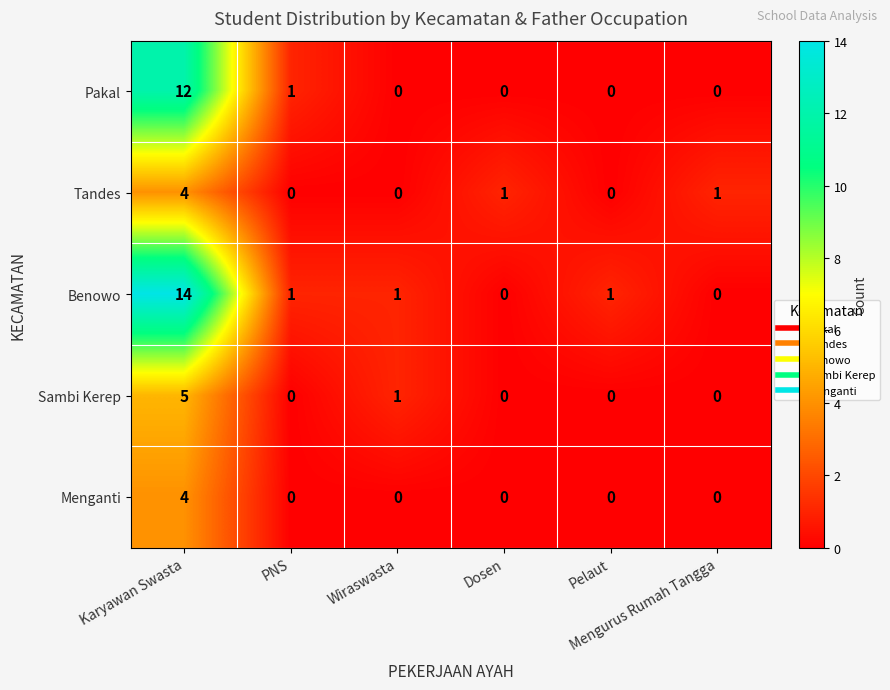

At how many categories does at least one series exceed 6?

1